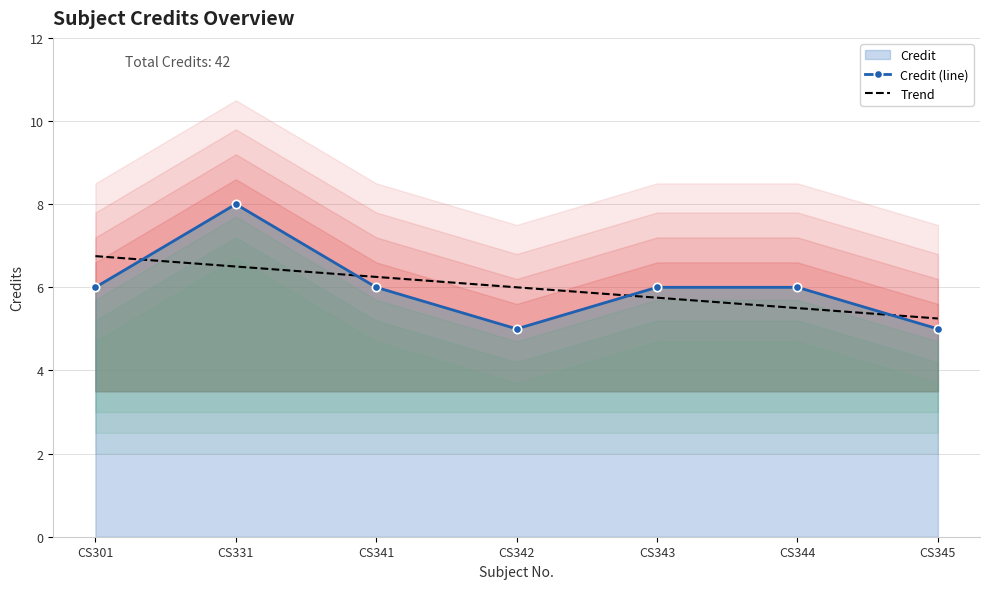

Where is the first local maximum for Credit (line)?

CS331